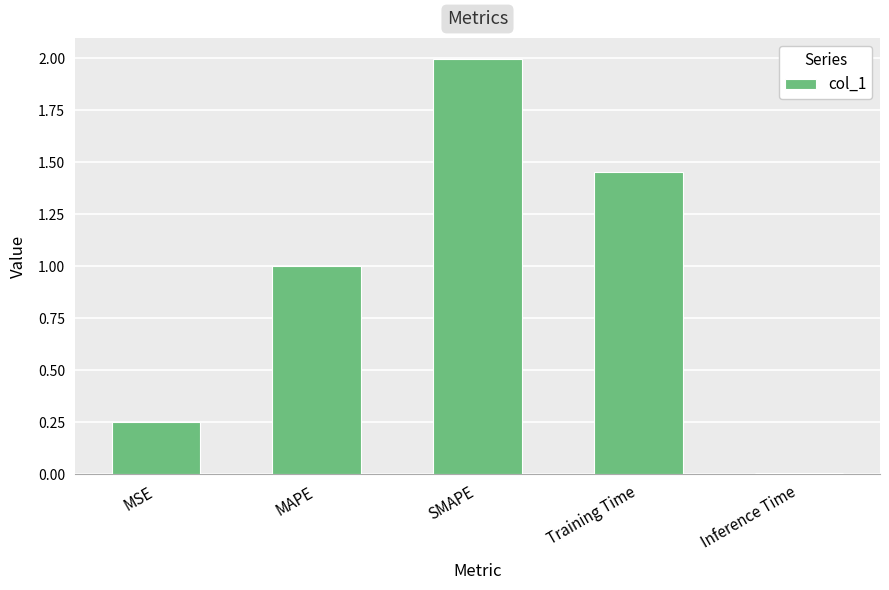

What is the label of the 4th bar from the right?

MAPE